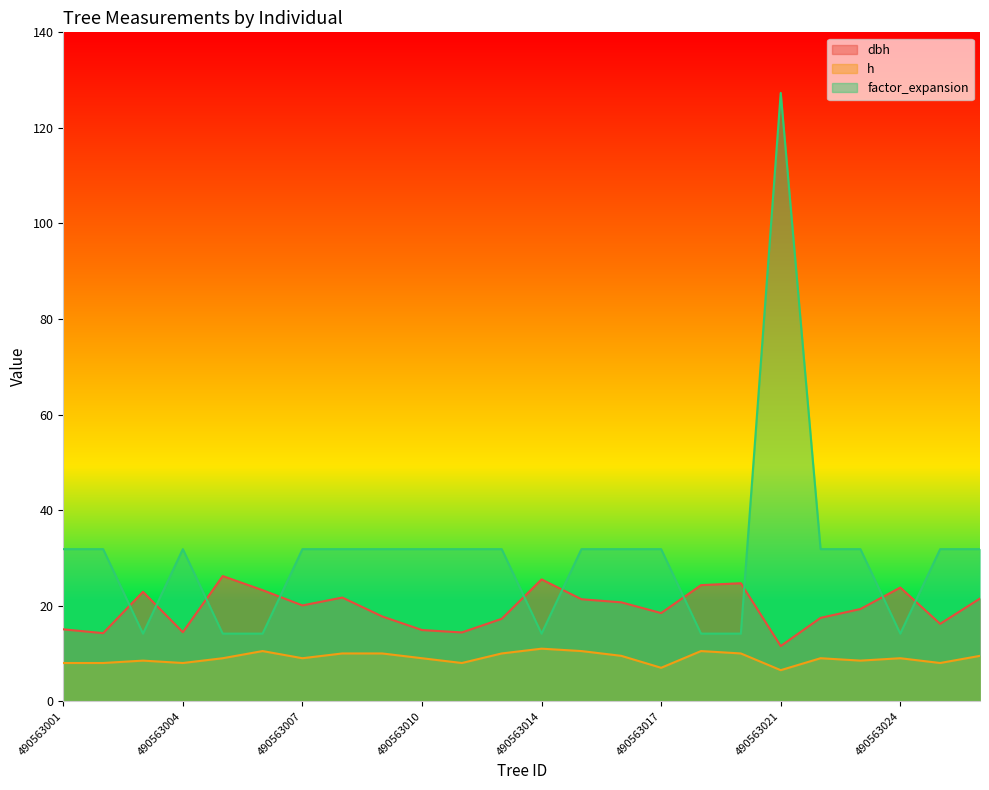

How many lines are shown in the chart?

3